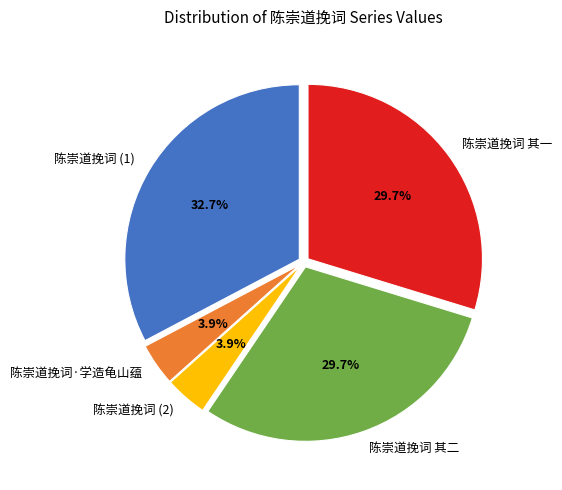

Is there any slice that represents more than half of the pie?

No